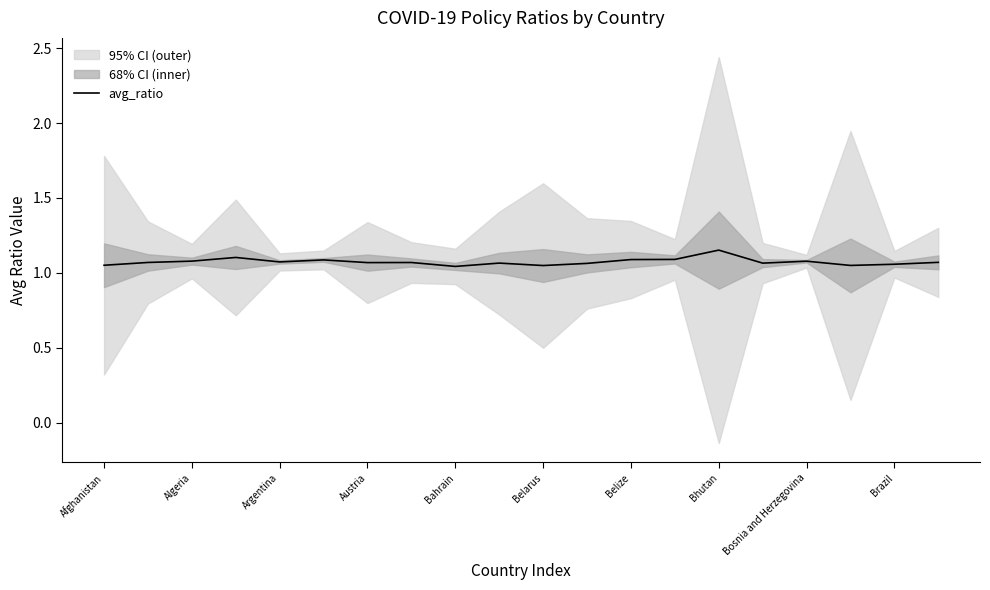

Is it true that avg_ratio equals 1.1 at Argentina?

True